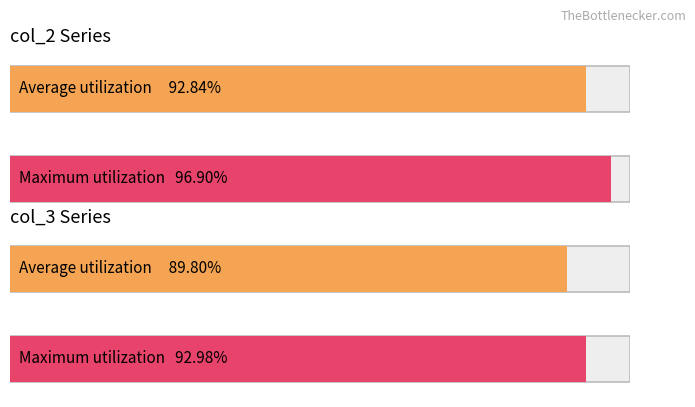

Rank the series at 10 from lowest to highest value.

col_2, col_3